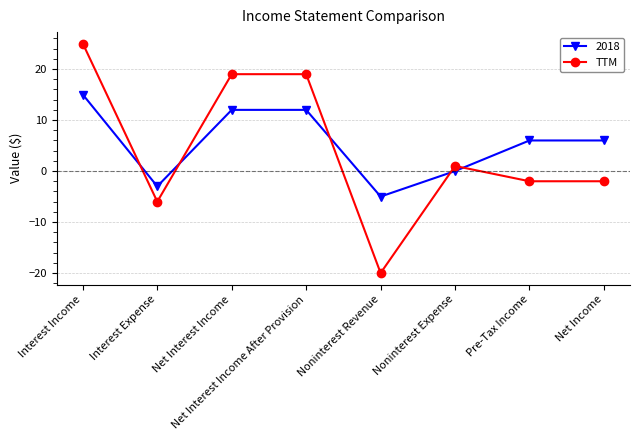

Where is the first local minimum for TTM?

Interest Expense